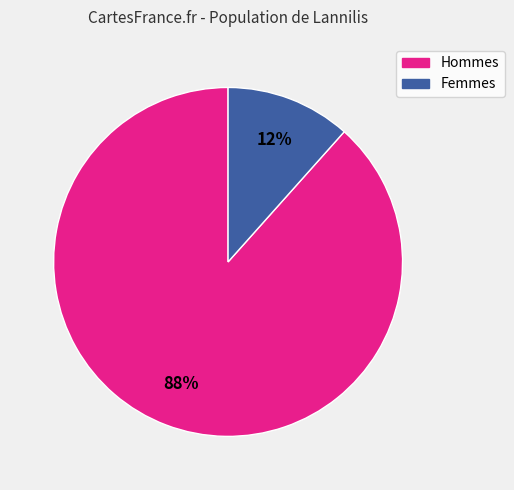

Is there any slice that represents more than half of the pie?

Yes